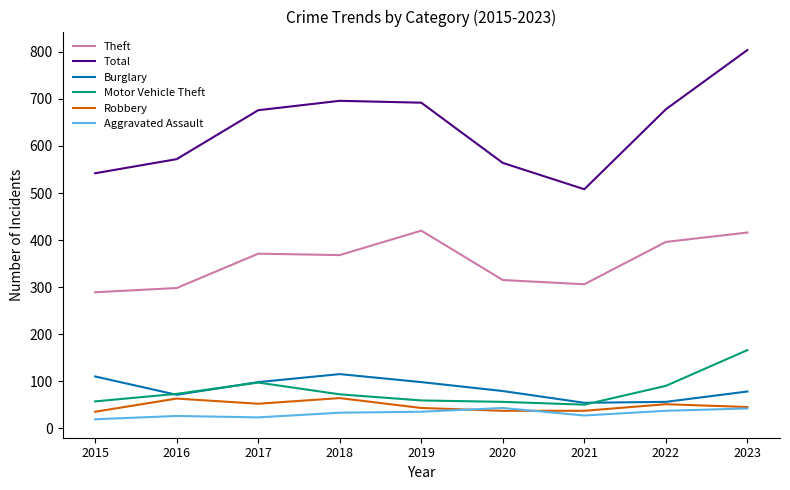

True or false: Theft and Total intersect in this chart.

False